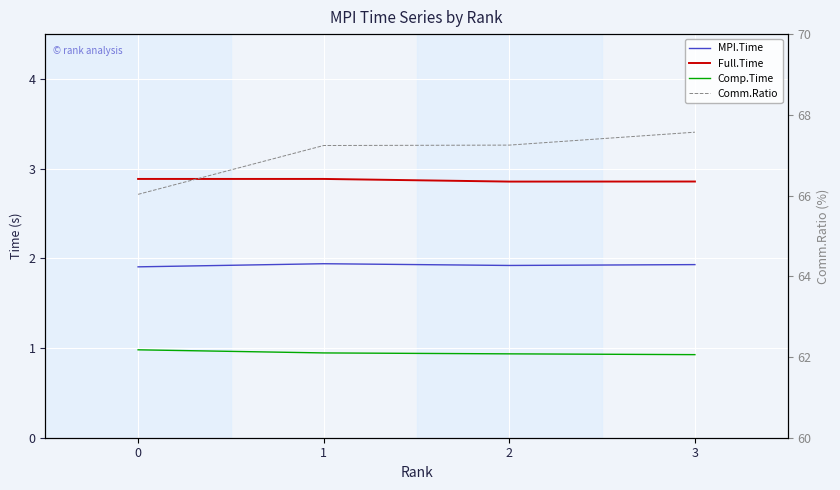

Is it true that Full.Time equals 2.9 at 3?

True